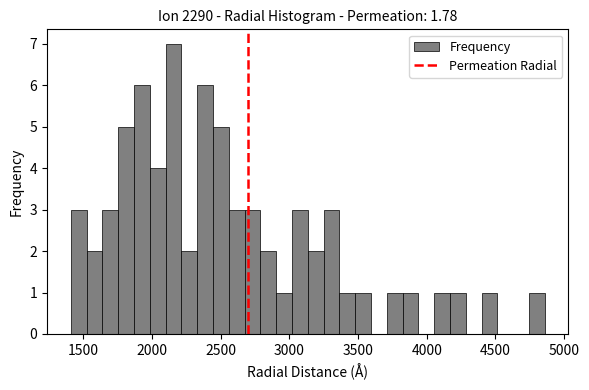

Read against the x-axis, roughly where is the centre of the tallest bar?

2150